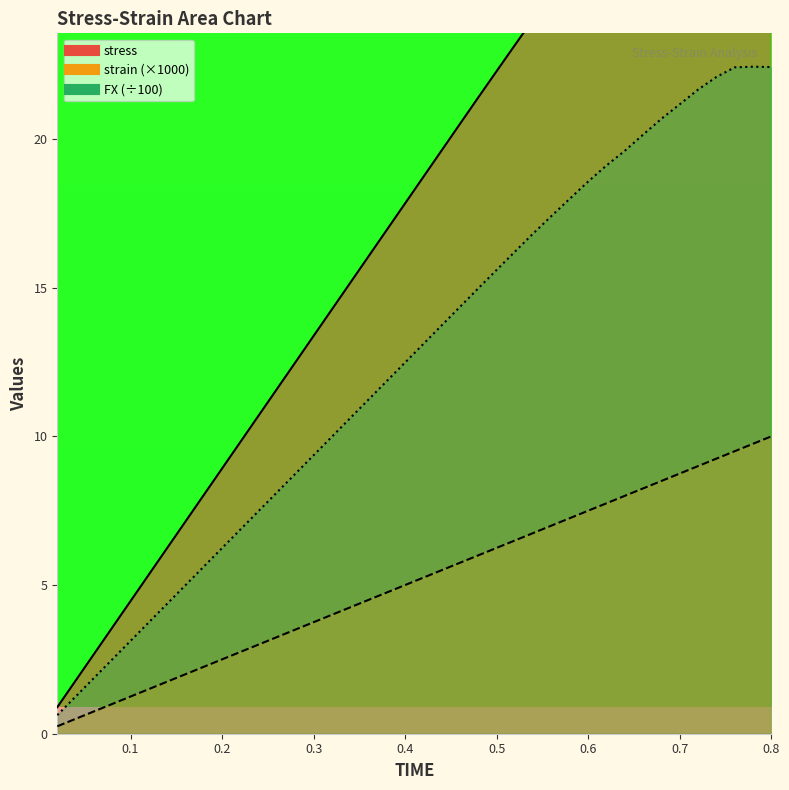

Is it true that strain equals 1.2 at 0.2?

False